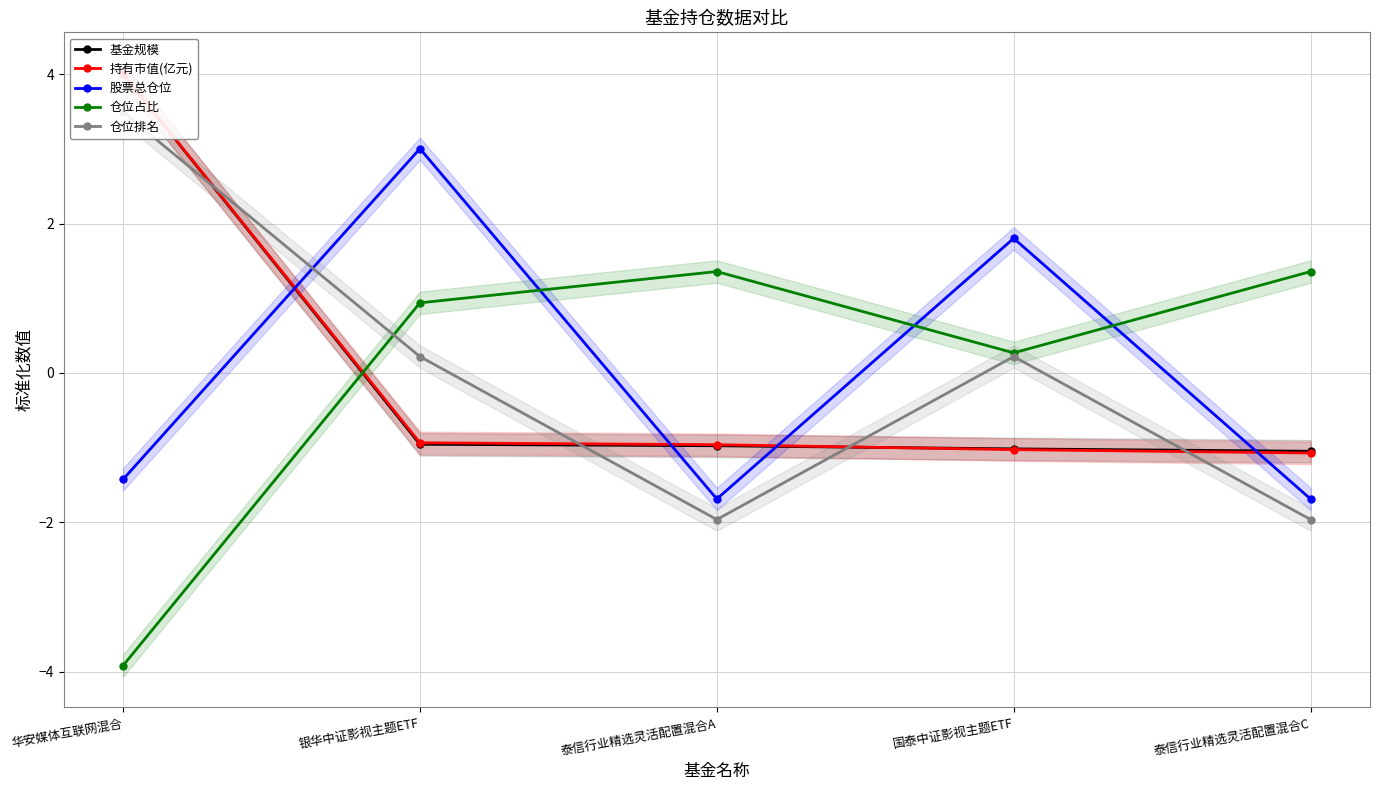

Reading left to right, extract all data points from this chart.

基金规模: 华安媒体互联网混合=4.0	银华中证影视主题ETF=-1.0	泰信行业精选灵活配置混合A=-1.0	国泰中证影视主题ETF=-1.0	泰信行业精选灵活配置混合C=-1.1
持有市值(亿元): 华安媒体互联网混合=4.0	银华中证影视主题ETF=-0.9	泰信行业精选灵活配置混合A=-1.0	国泰中证影视主题ETF=-1.0	泰信行业精选灵活配置混合C=-1.1
股票总仓位: 华安媒体互联网混合=-1.4	银华中证影视主题ETF=3.0	泰信行业精选灵活配置混合A=-1.7	国泰中证影视主题ETF=1.8	泰信行业精选灵活配置混合C=-1.7
仓位占比: 华安媒体互联网混合=-3.9	银华中证影视主题ETF=0.9	泰信行业精选灵活配置混合A=1.4	国泰中证影视主题ETF=0.3	泰信行业精选灵活配置混合C=1.4
仓位排名: 华安媒体互联网混合=3.5	银华中证影视主题ETF=0.2	泰信行业精选灵活配置混合A=-2.0	国泰中证影视主题ETF=0.2	泰信行业精选灵活配置混合C=-2.0